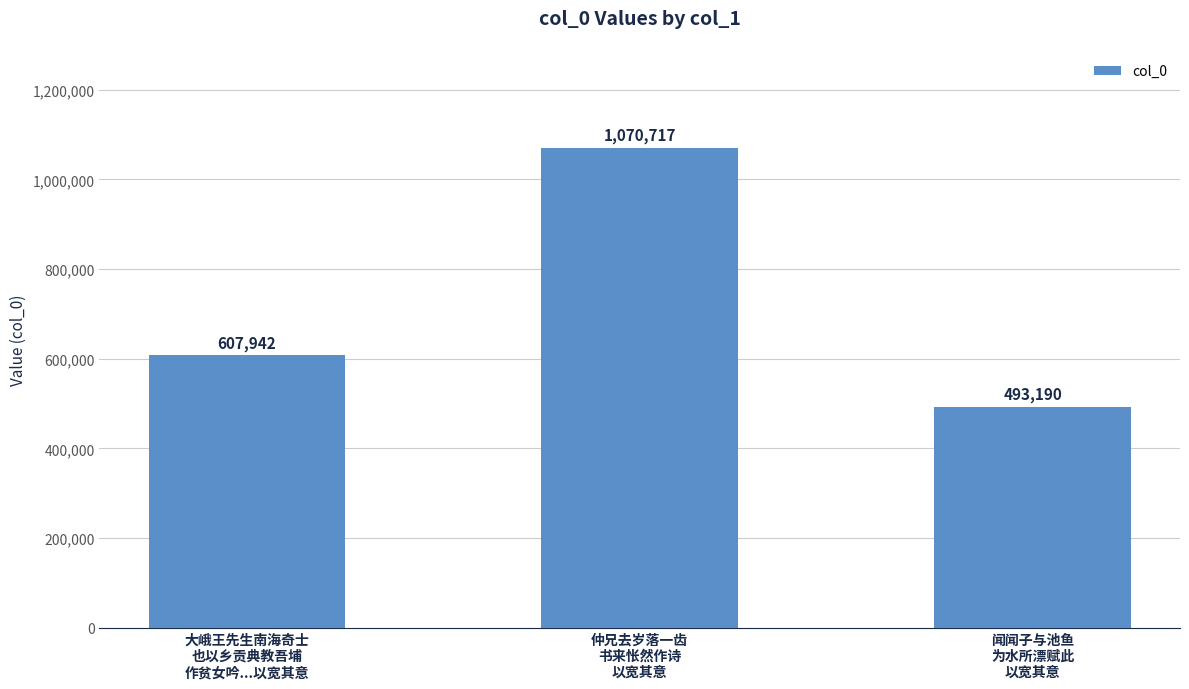

At which category does the chart reach its minimum across all series?

闻闻子与池鱼
为水所漂赋此
以宽其意